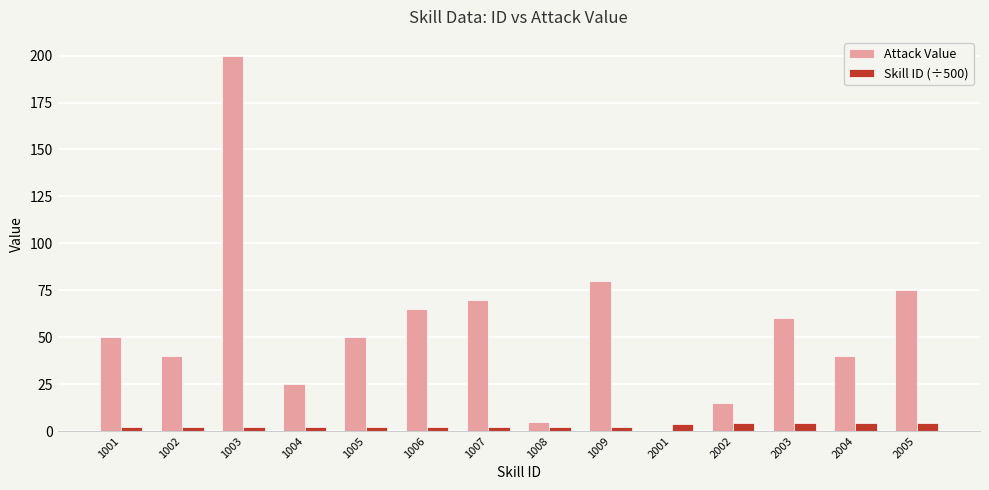

What are all the series names shown in the legend?

Attack Value, Skill ID (÷500)